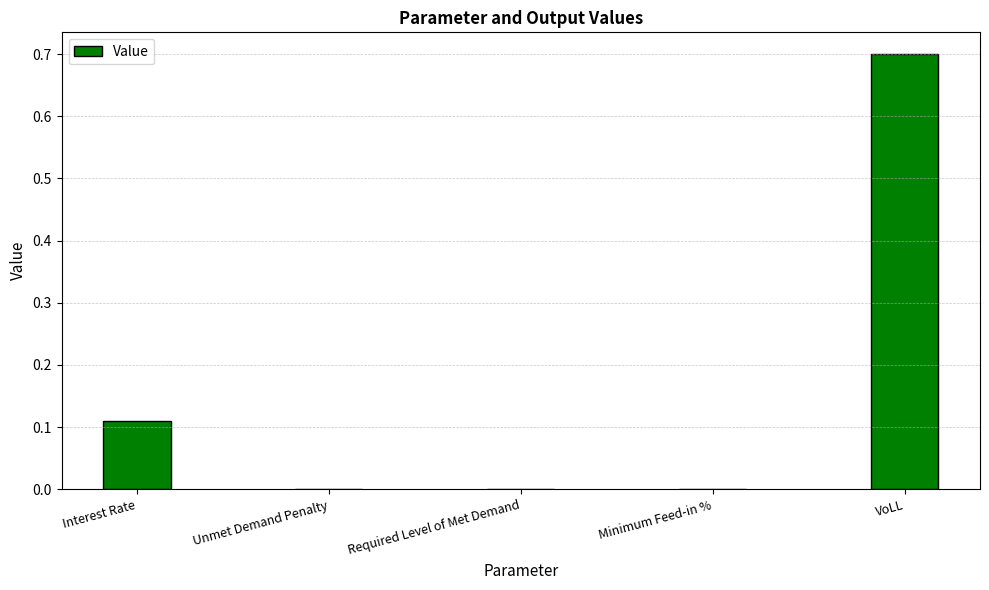

What is the change in value from Required Level of Met Demand to VoLL?

+0.7